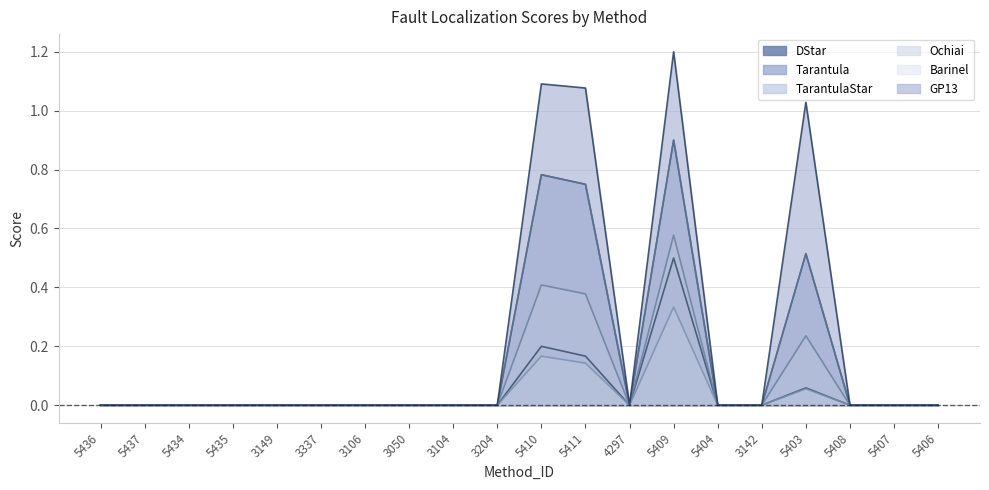

At which label does GP13 reach its peak?

5409